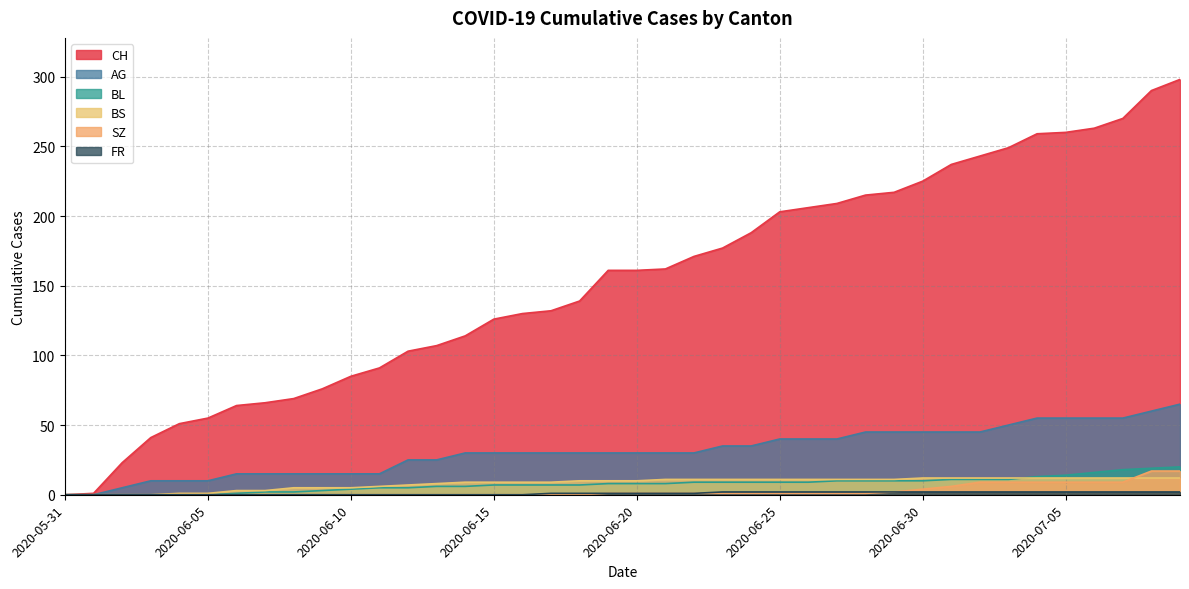

Reading left to right, extract all data points from this chart.

CH: 0	1	23	41	51	55	64	66	69	76	85	91	103	107	114	126	130	132	139	161	161	162	171	177	188	203	206	209	215	217	225	237	243	249	259	260	263	270	290	298
AG: 0	0	5	10	10	10	15	15	15	15	15	15	25	25	30	30	30	30	30	30	30	30	30	35	35	40	40	40	45	45	45	45	45	50	55	55	55	55	60	65
BL: 0	0	0	0	0	0	1	2	2	3	4	5	5	6	6	7	7	7	7	8	8	8	9	9	9	9	9	10	10	10	10	11	11	11	13	14	16	18	19	20
BS: 0	0	0	0	1	1	3	3	5	5	5	6	7	8	9	9	9	9	10	10	10	11	11	11	11	11	11	11	11	11	12	12	12	12	12	12	12	12	12	12
SZ: 0	0	0	0	0	0	0	0	0	0	0	0	0	0	0	0	0	0	0	1	1	1	1	1	1	1	1	1	1	2	4	6	9	9	9	9	9	9	17	17
FR: 0	0	0	0	0	0	0	0	0	0	0	0	0	0	0	0	0	1	1	1	1	1	1	2	2	2	2	2	2	2	2	2	2	2	2	2	2	2	2	2